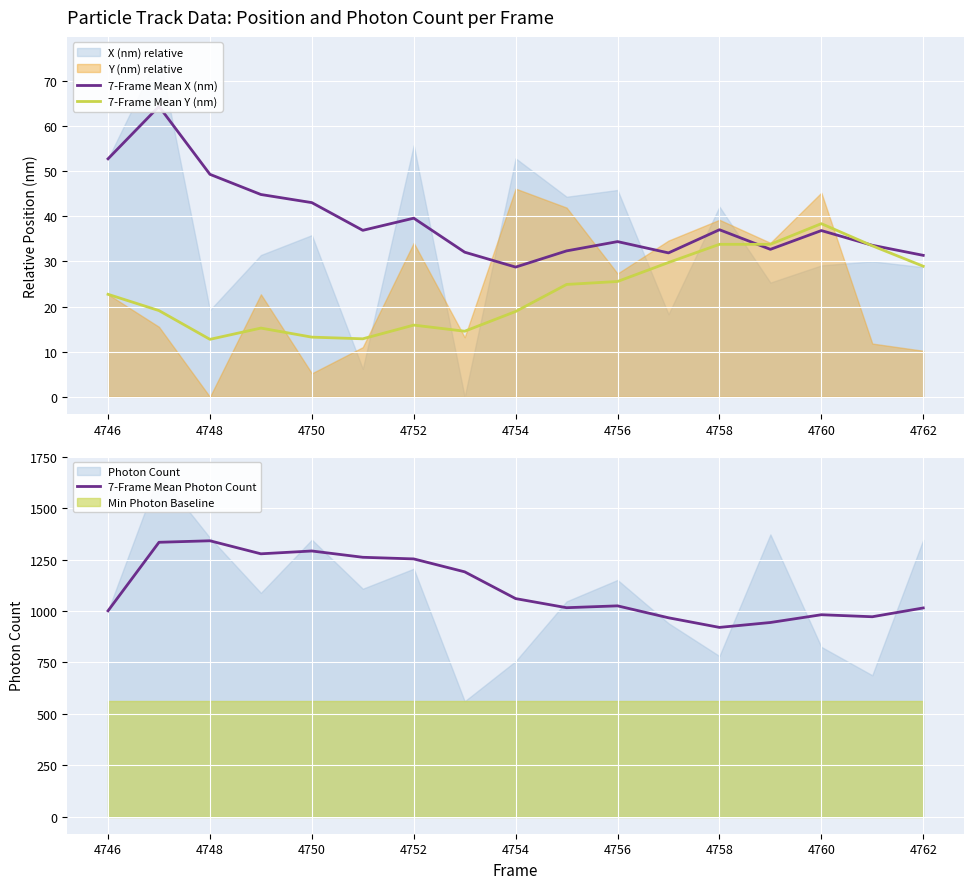

Count the number of categories in the chart.

17